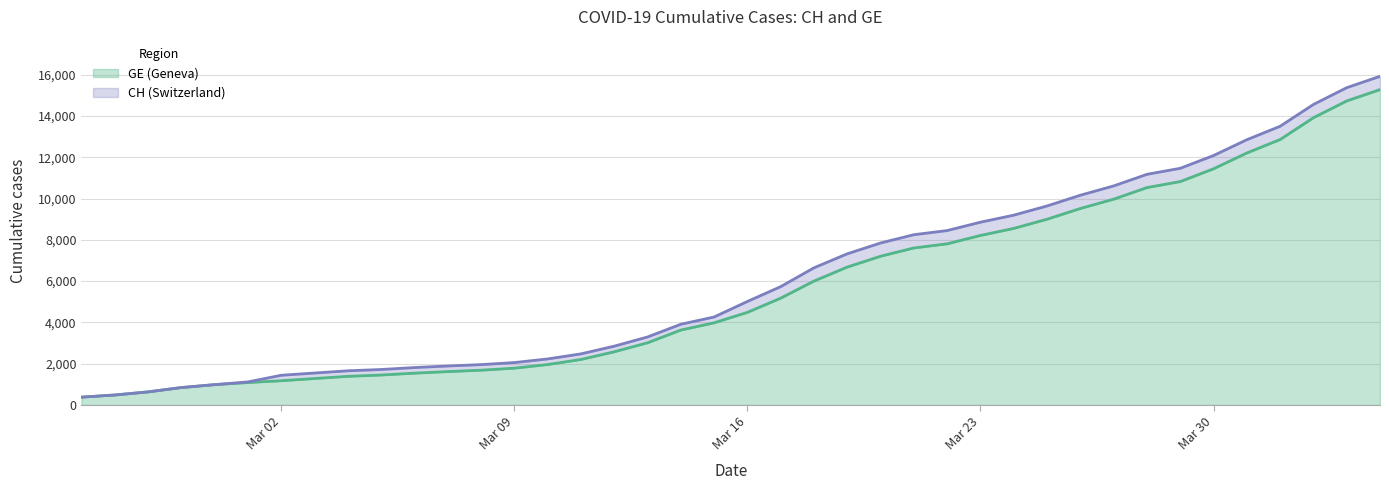

True or false: CH has more than 1 points higher than both neighbors.

False